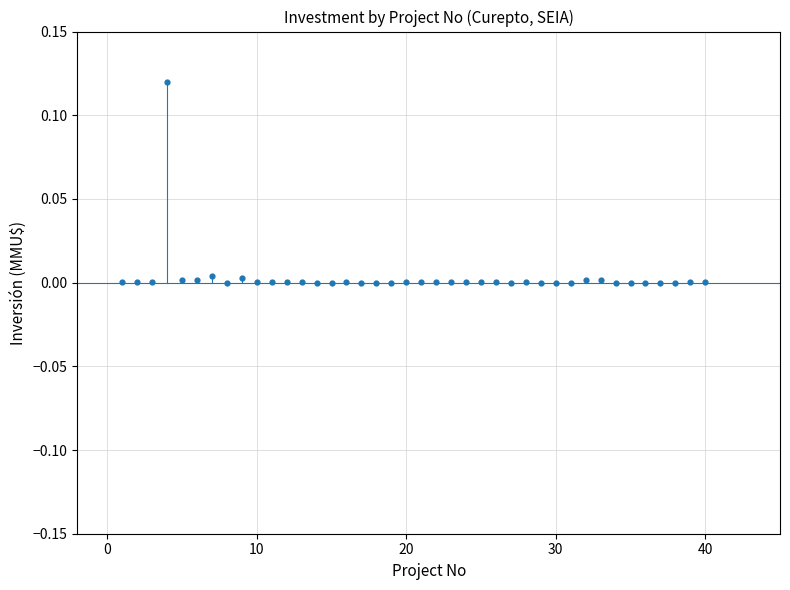

What is the range of X values (max minus min)?

39.0